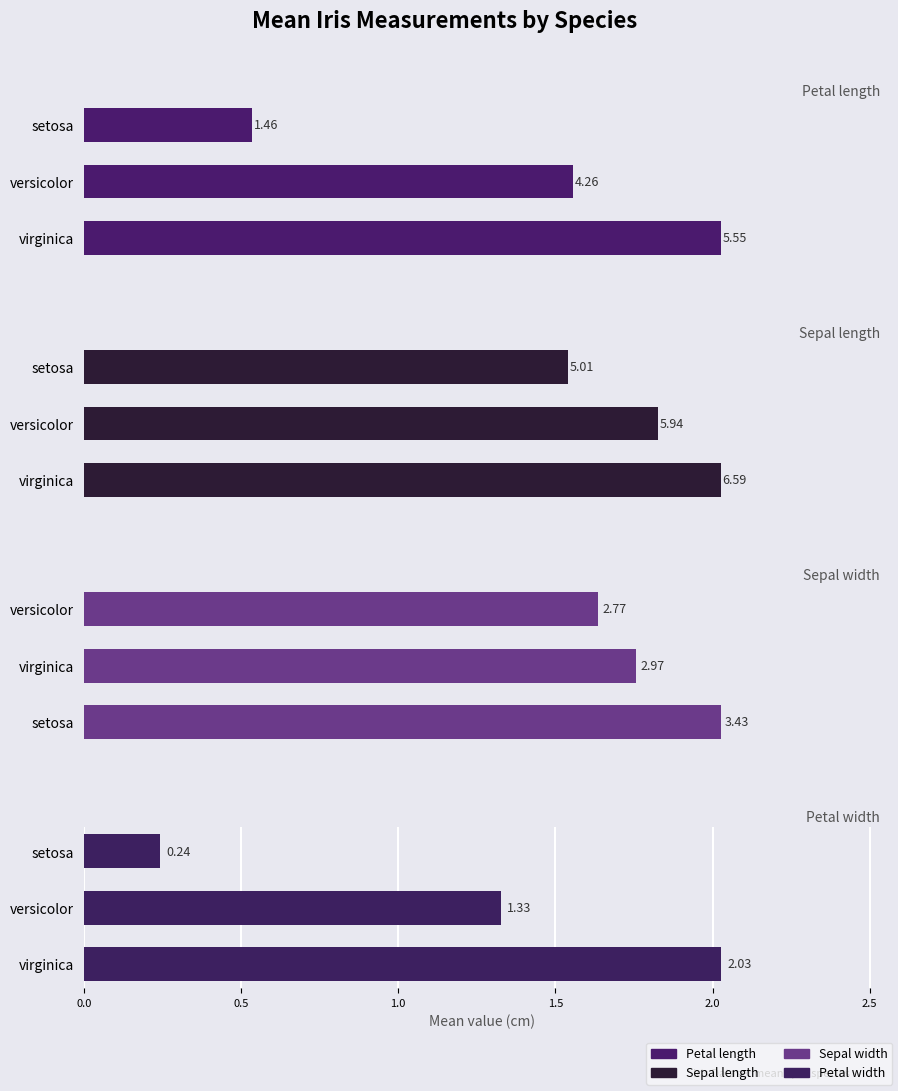

What is the maximum value for Petal length?

5.6